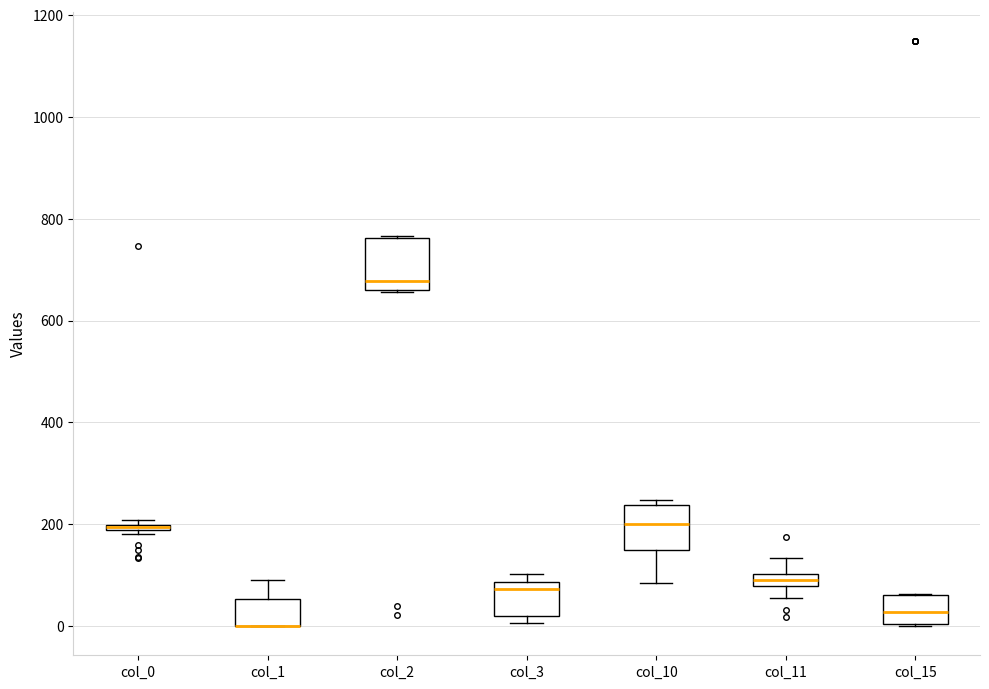

Where does the median line of the box for col_10 sit on the y-axis? The values are not printed on the chart, so give them approximately, as read against the axis.

200